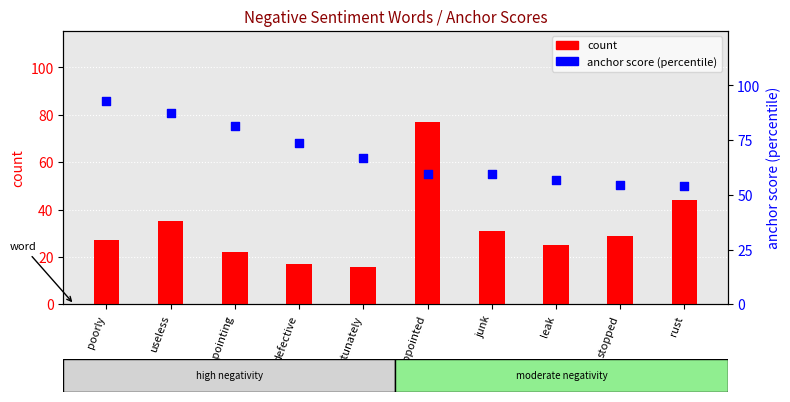

At how many categories does at least one series exceed 90?

1